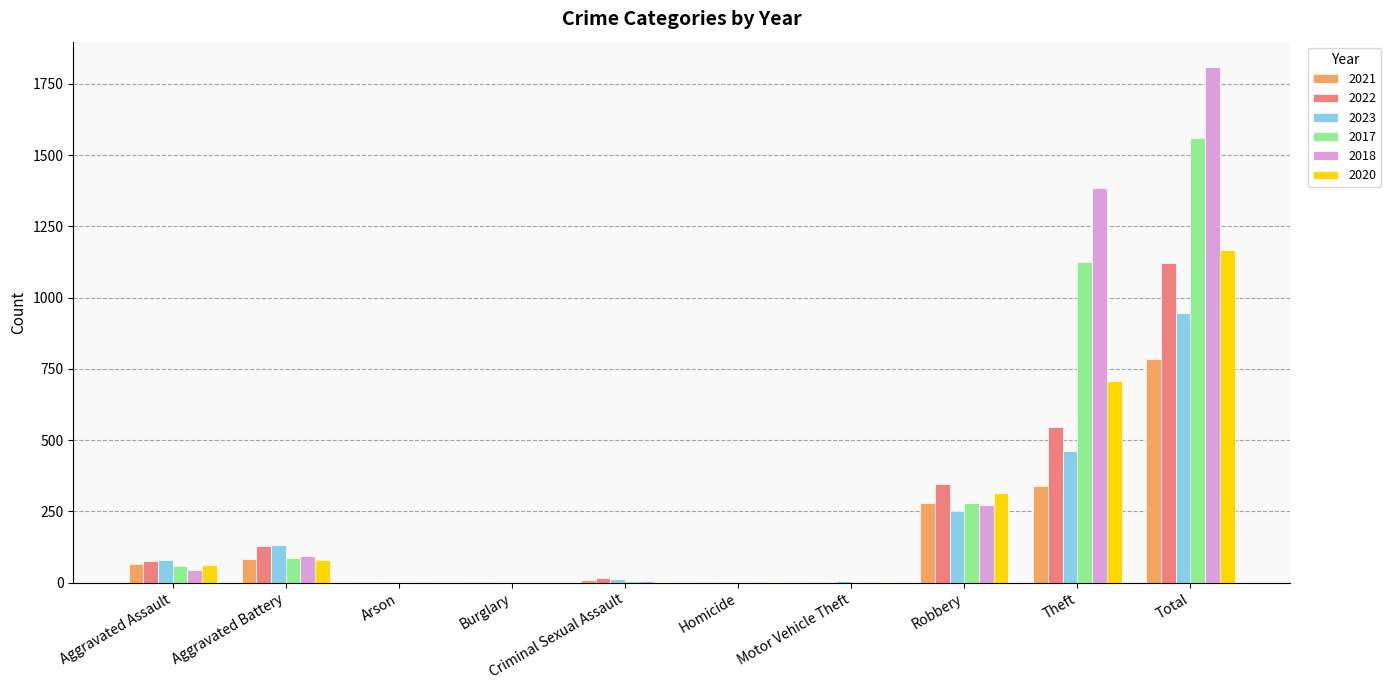

How many data points does each series have?

10